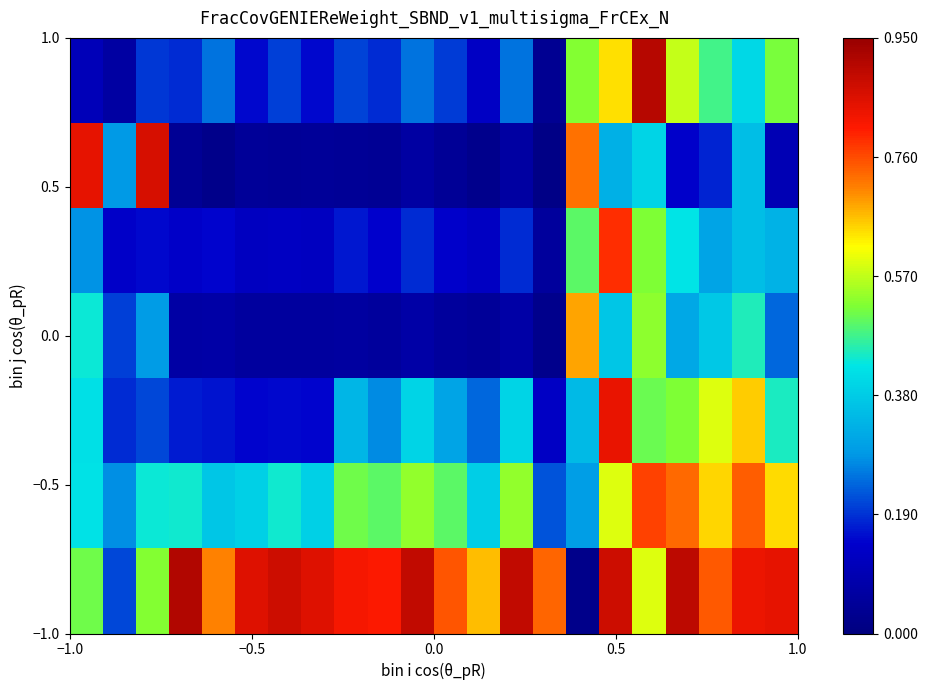

How many categories are shown in the chart?

22